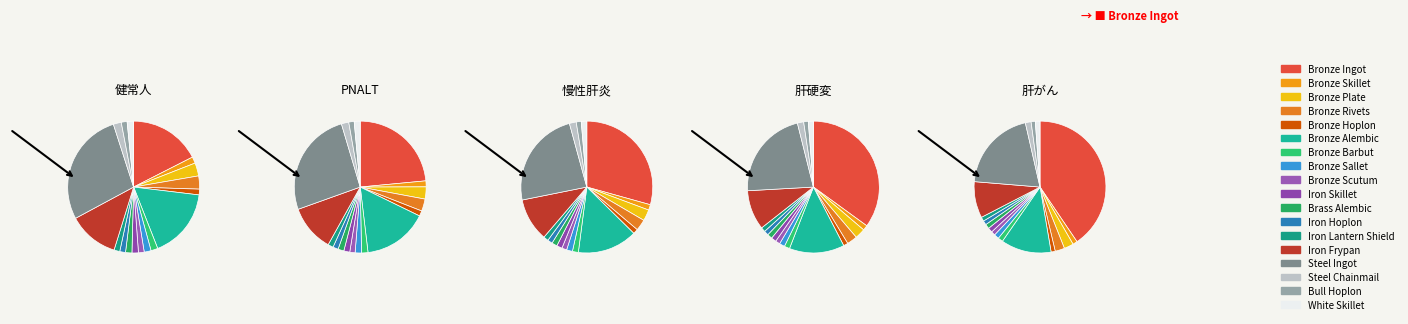

To the nearest percent, what is the combined percentage of Bronze Barbut and Bull Hoplon?

3%